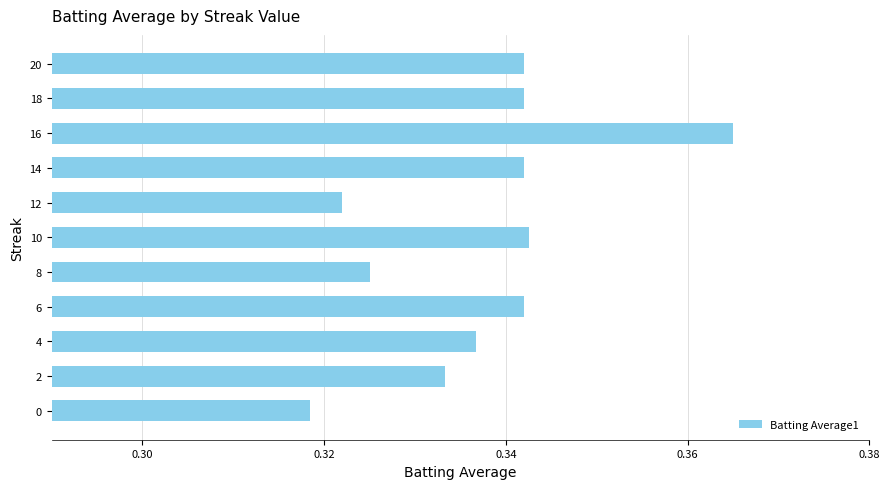

What is the sum of all values?

3.7